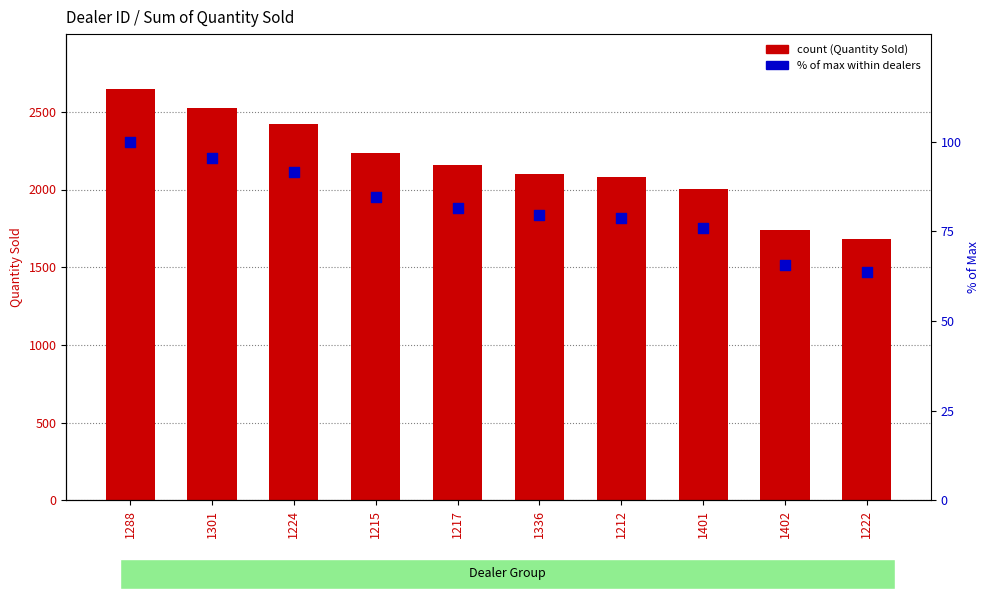

Which series reaches the maximum Y coordinate?

Sum of Quantity Sold